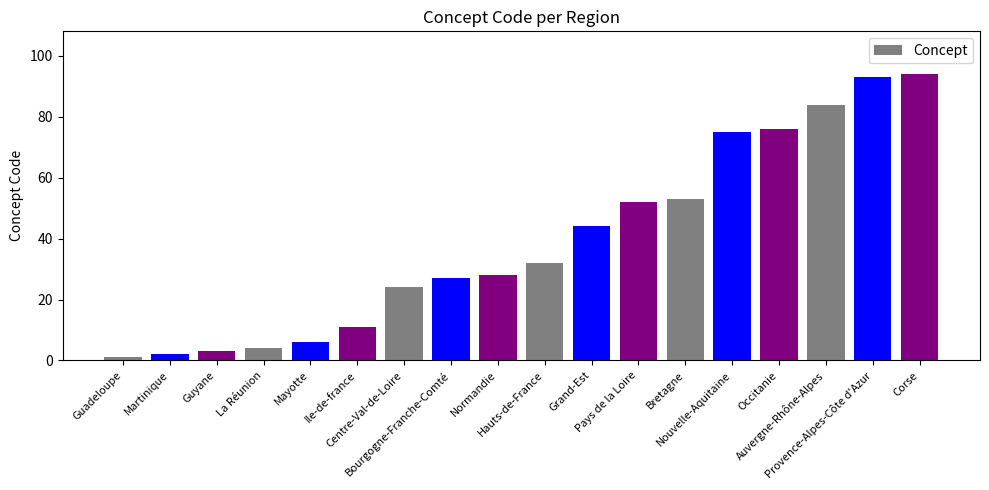

True or false: the data shows 63 at Corse.

False